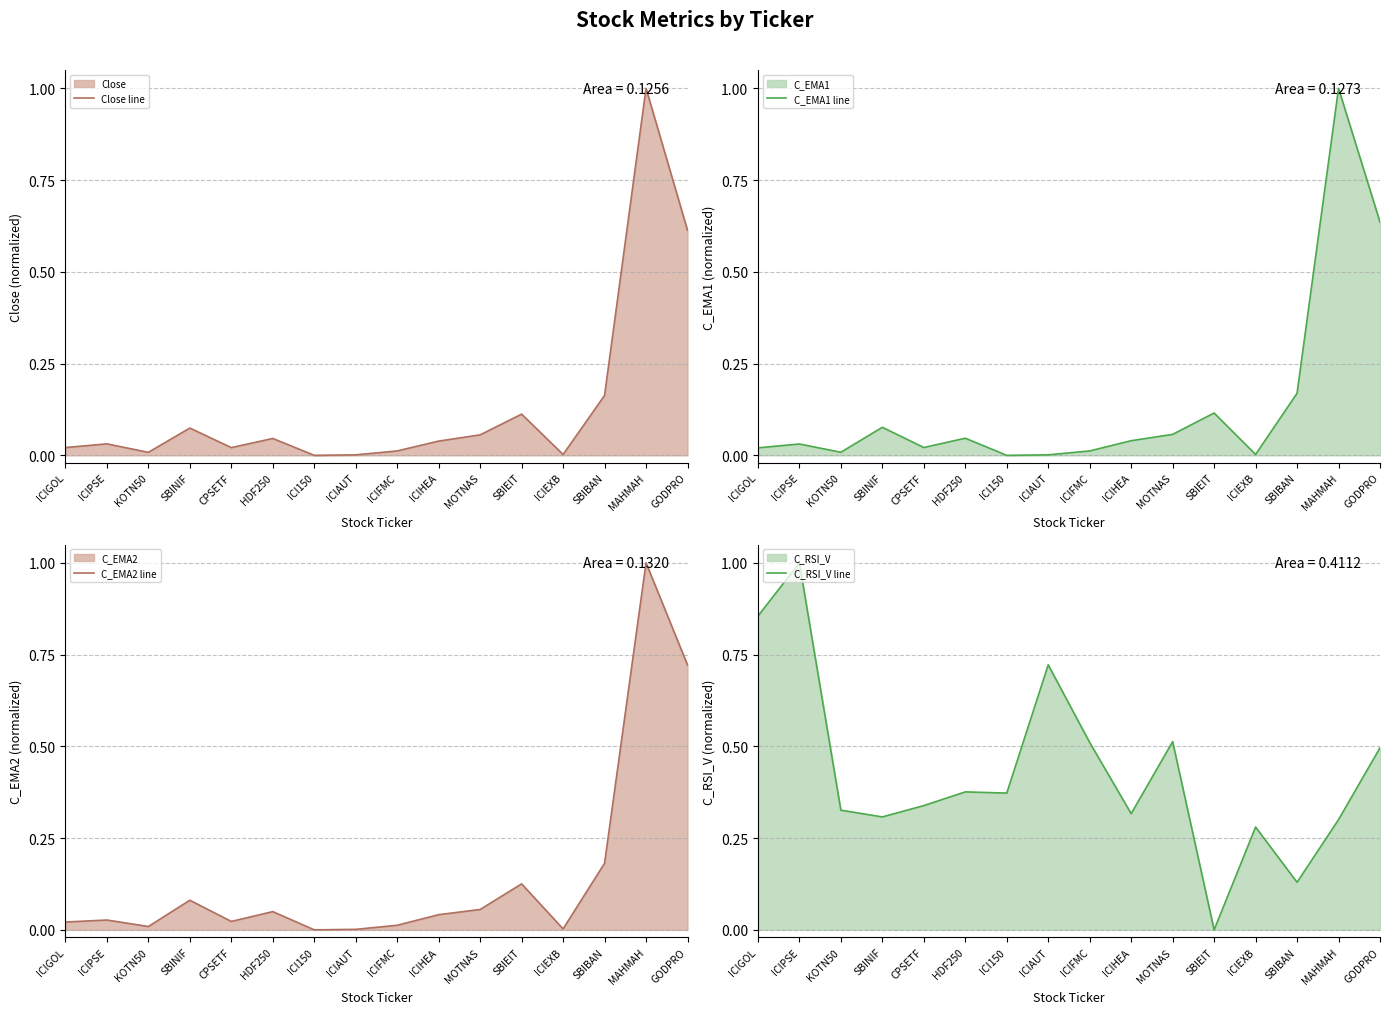

What is the label of the 16th point from the right?

ICIGOL